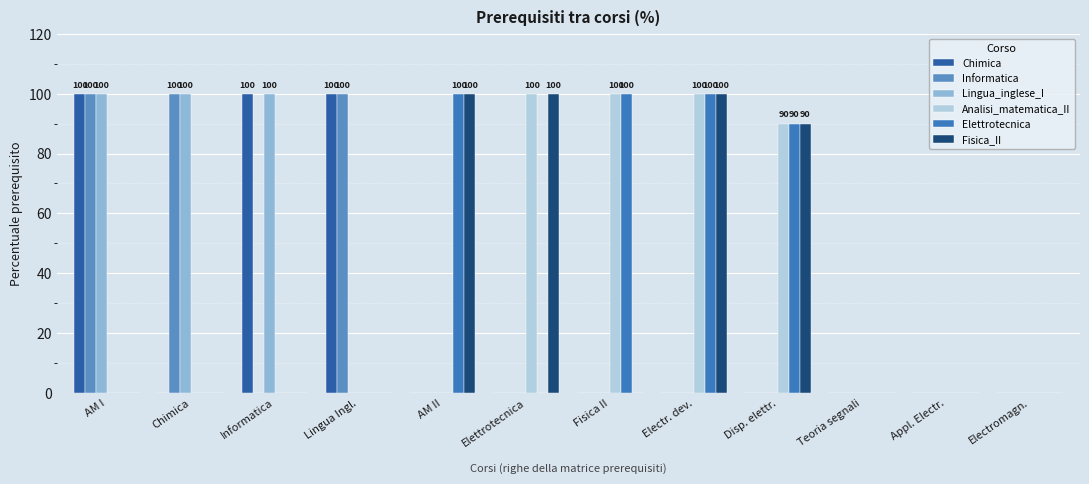

Which series changed the most between Appl. Electr. and Electromagn.?

Chimica